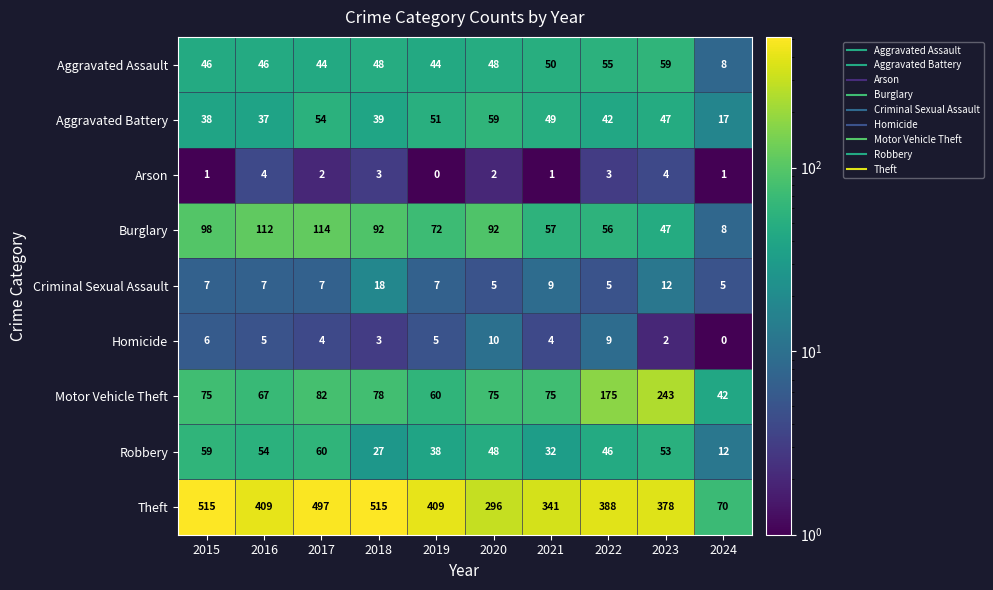

Is the value of Motor Vehicle Theft at 2019 greater than the value of Arson at 2022?

Yes